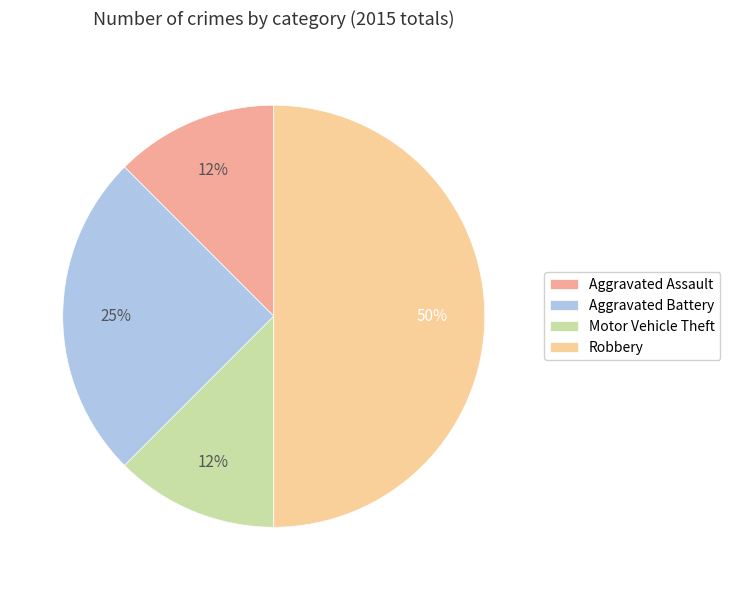

To the nearest percent, what is the difference between the largest and smallest slice percentages?

38%